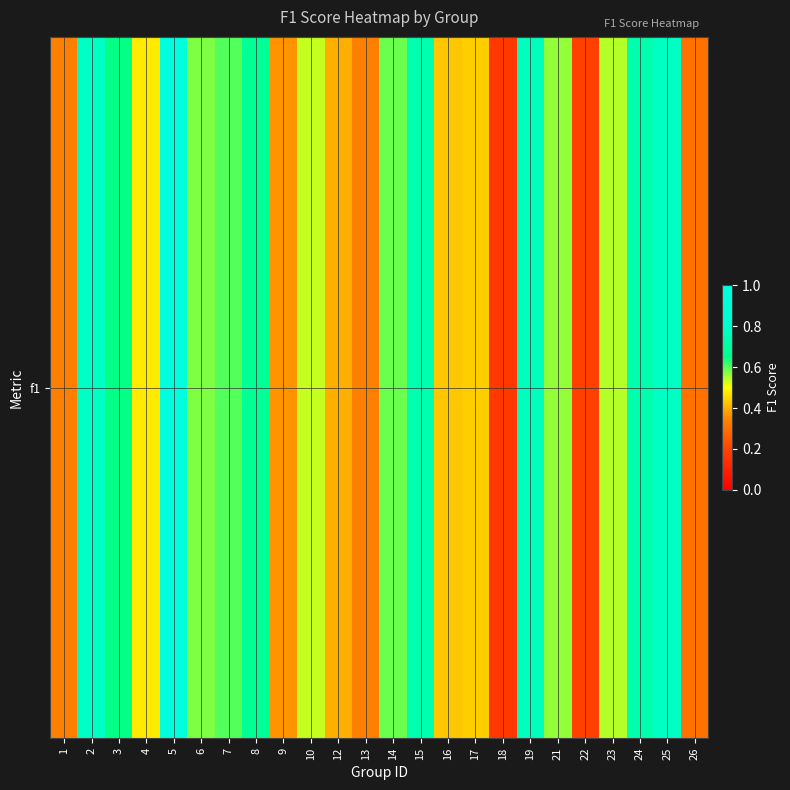

What is the smallest value displayed?

0.2